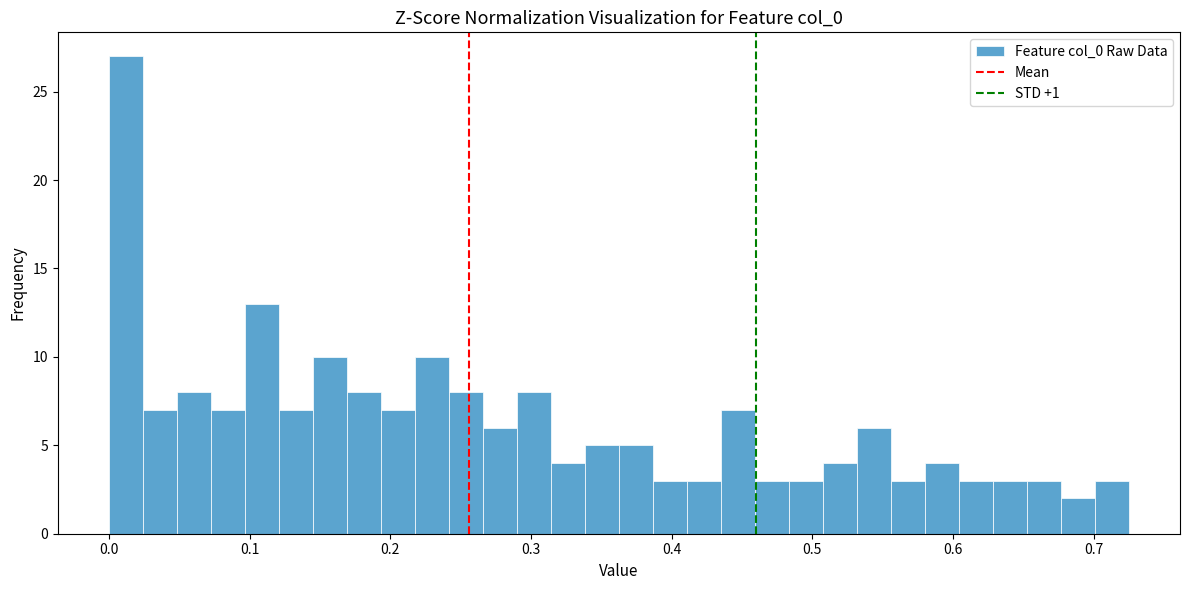

Read against the x-axis, roughly where is the centre of the tallest bar?

0.01